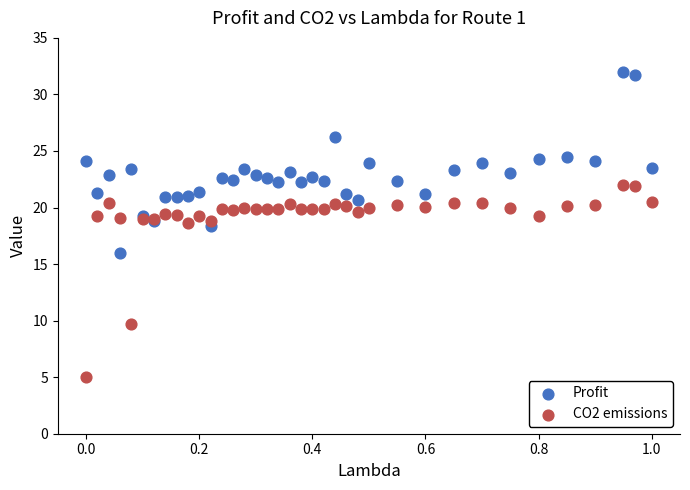

Which series contains the lowest Y value?

CO2 emissions